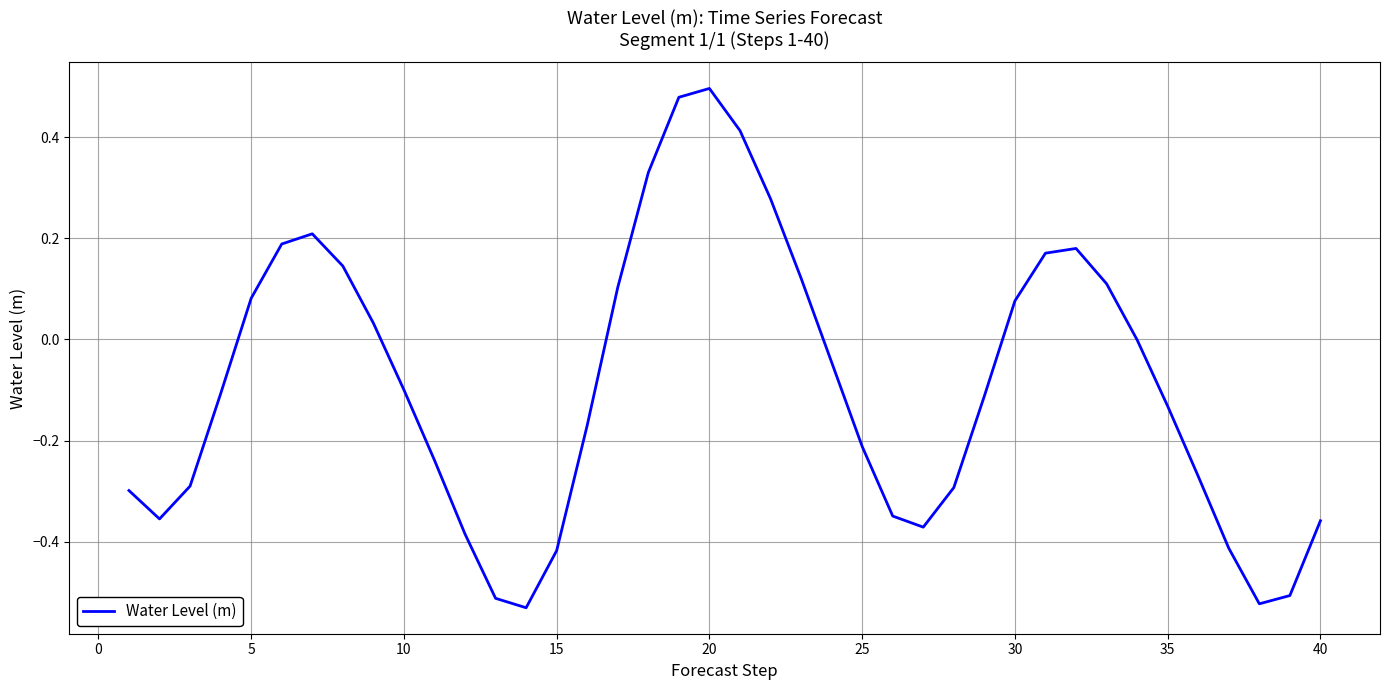

What is the difference between the maximum and minimum values?

1.0